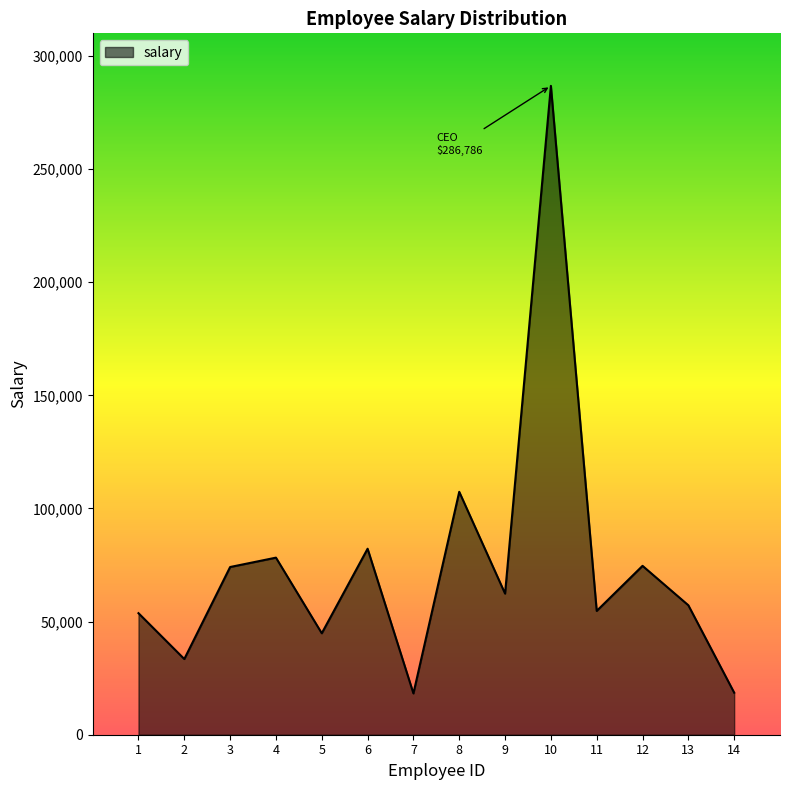

What is the sum of the values at 2 and 5?

78303.7